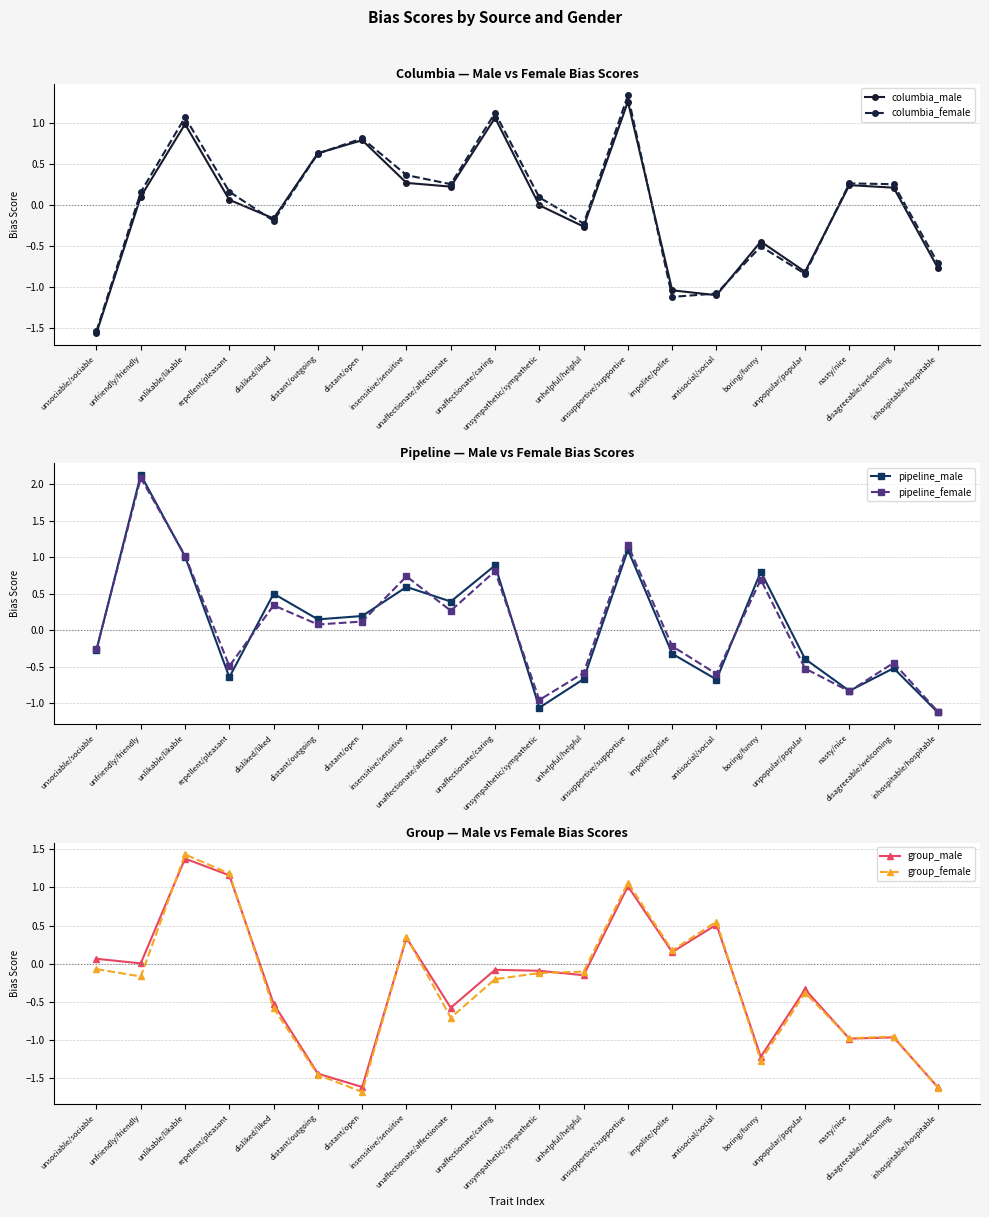

Which has a higher value, insensitive/sensitive or unaffectionate/caring?

unaffectionate/caring